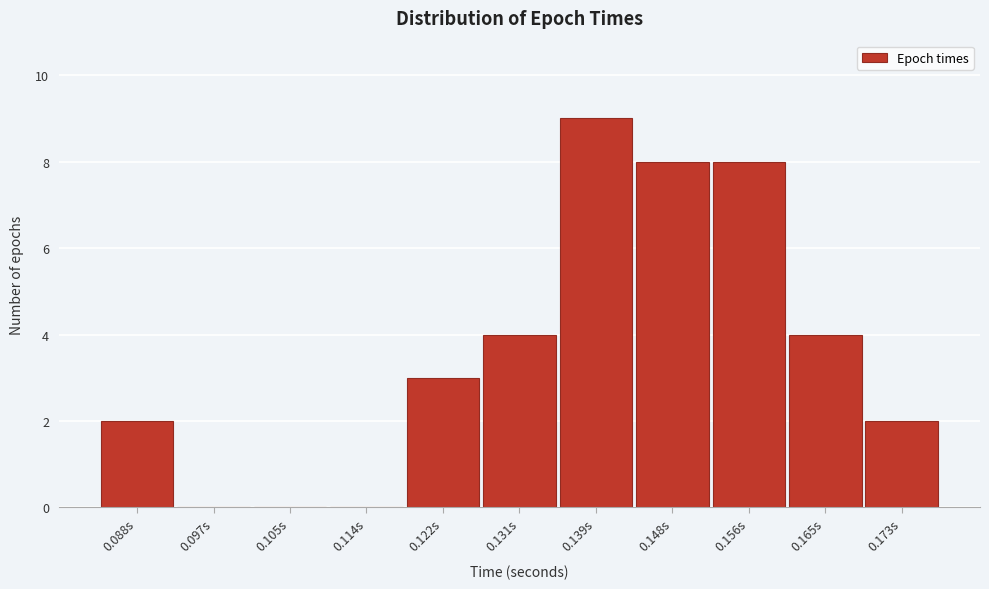

Reading right to left, transcribe all the data shown in this chart.

0.173s=2	0.165s=4	0.156s=8	0.148s=8	0.139s=9	0.131s=4	0.122s=3	0.114s=0	0.105s=0	0.097s=0	0.088s=2